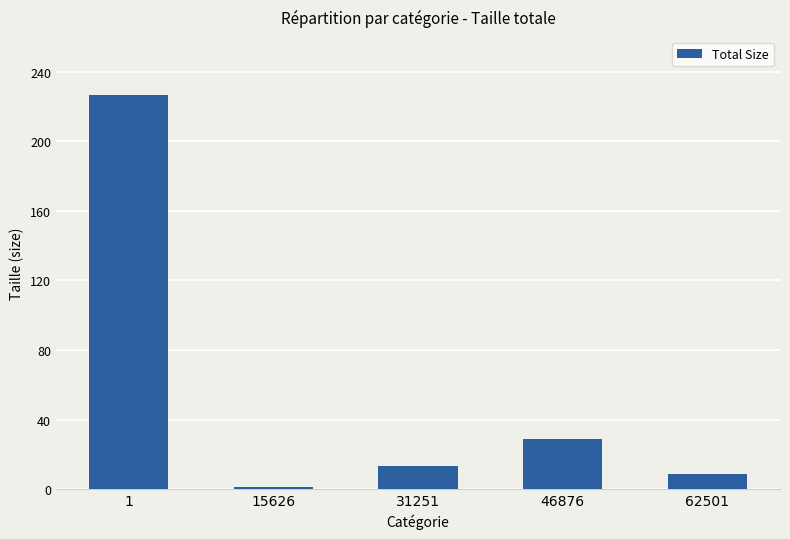

What is the sum of the values at 31251 and 15626?

14.5